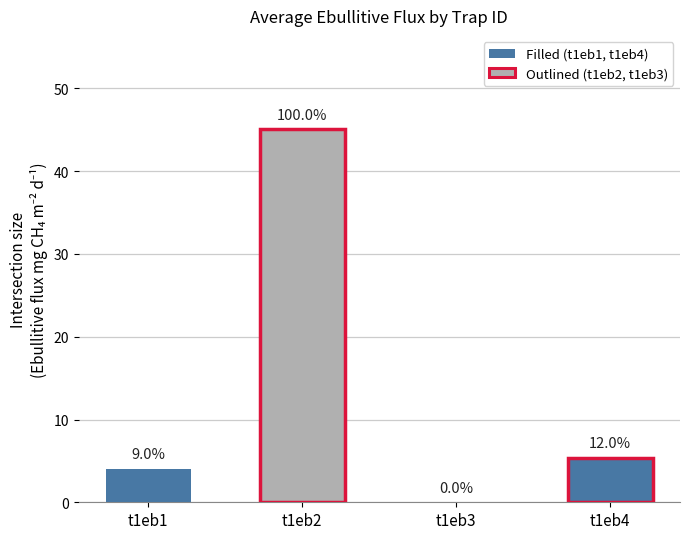

Does the chart contain any negative values?

No